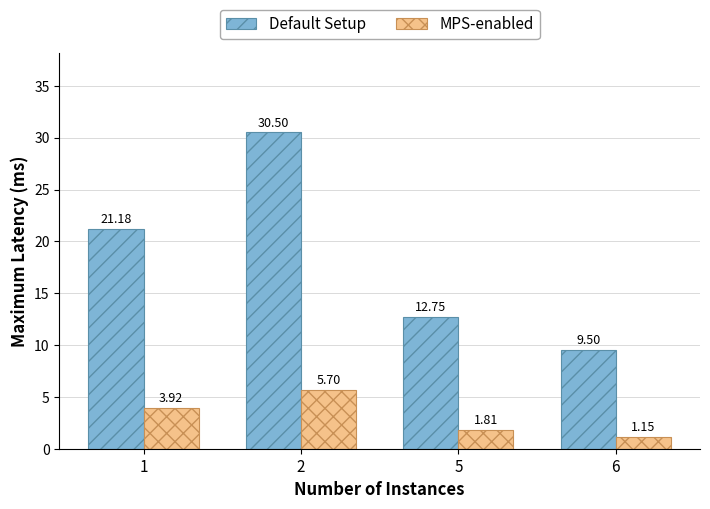

At how many categories does at least one series exceed 9?

4